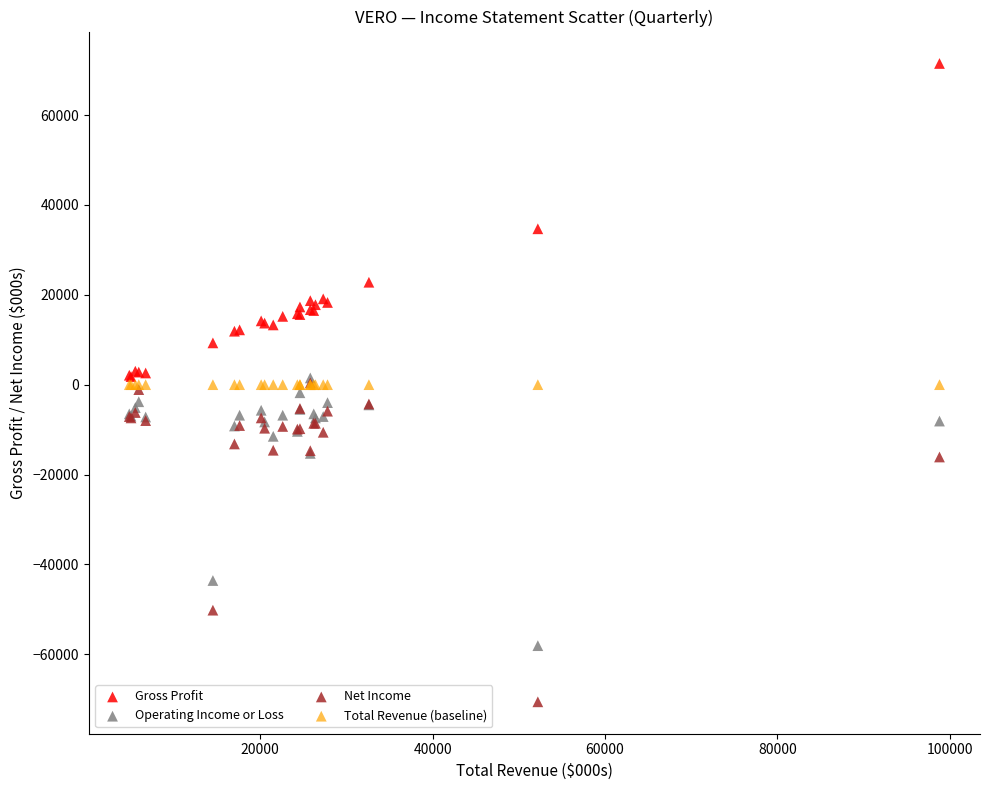

Which series contains the highest Y value?

Gross Profit